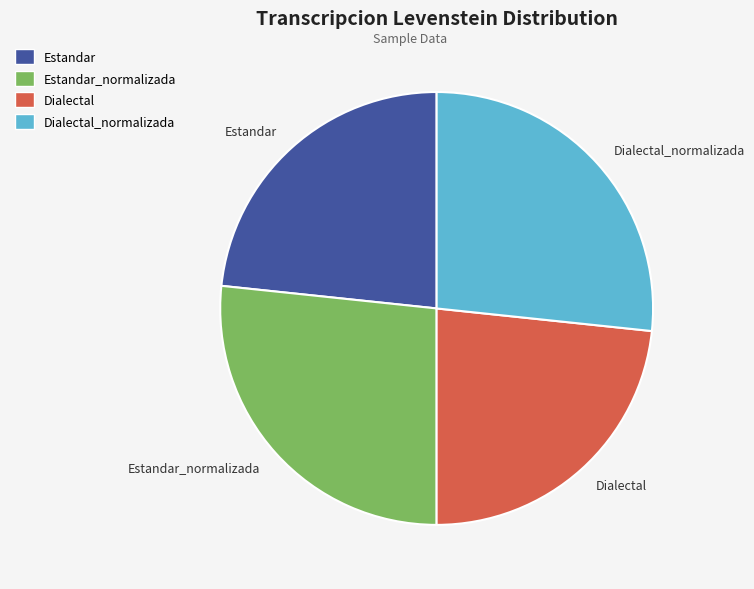

How many slices are in this pie chart?

4